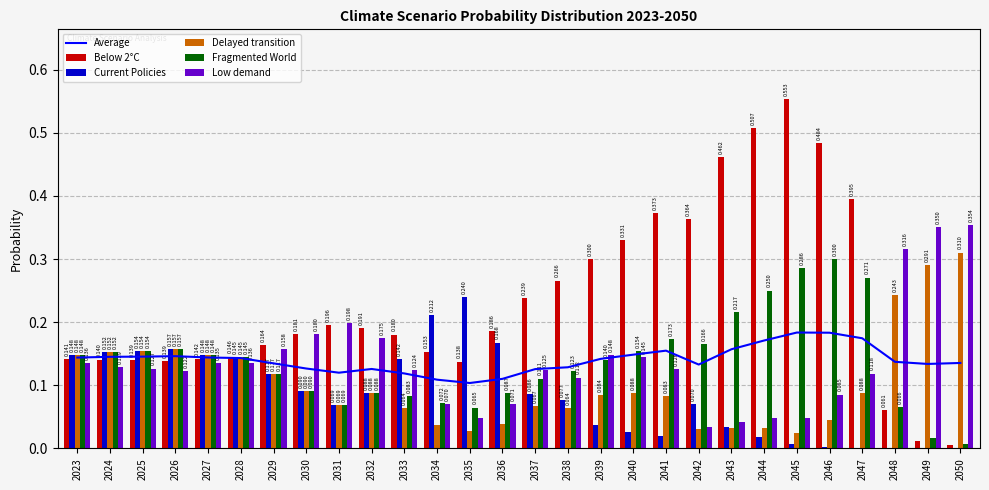

How many groups of bars are there?

28